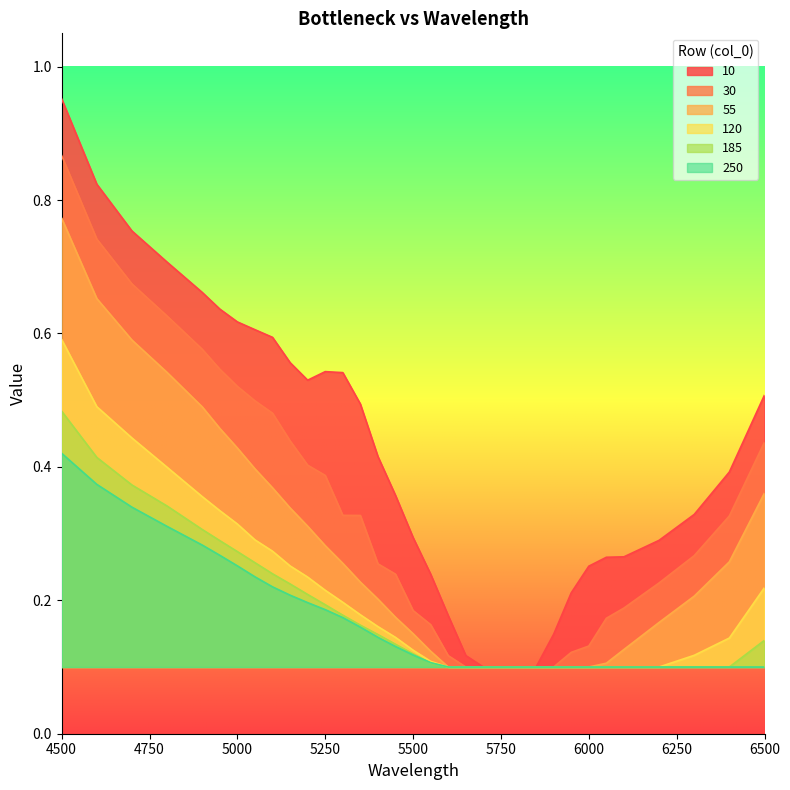

Count the number of categories in the chart.

33